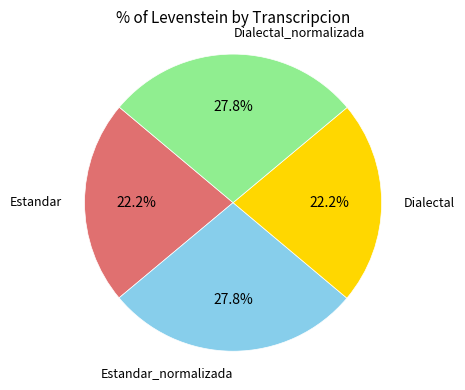

Does any single category account for the majority?

No